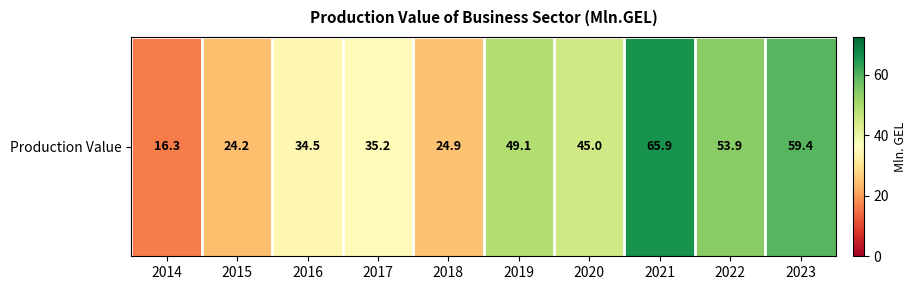

Rank the categories by value from lowest to highest.

2014, 2015, 2018, 2016, 2017, 2020, 2019, 2022, 2023, 2021